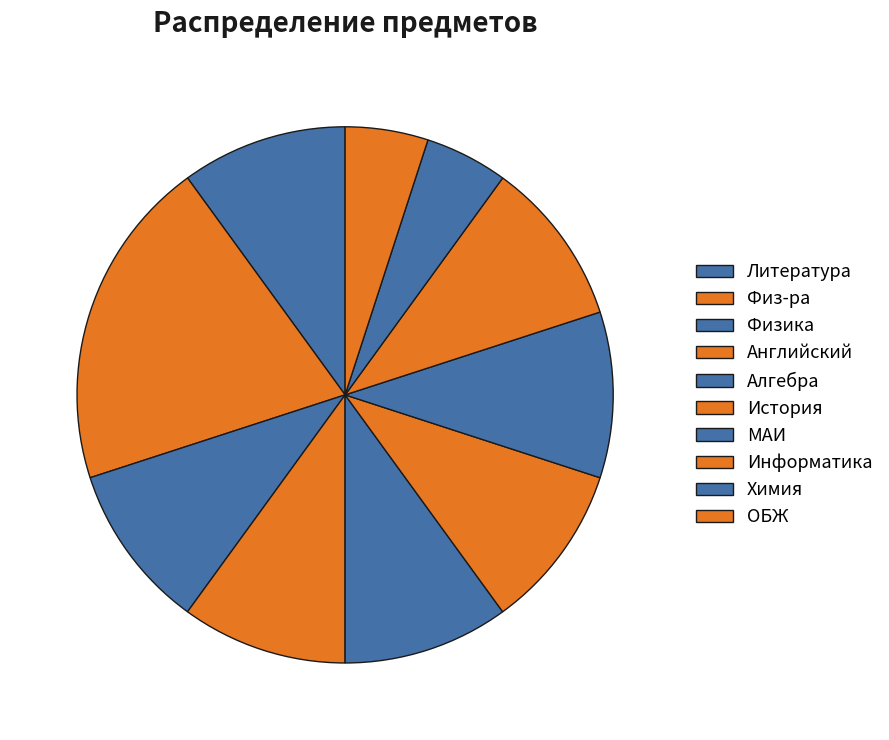

Combined, do Информатика and Литература account for over 50%?

No